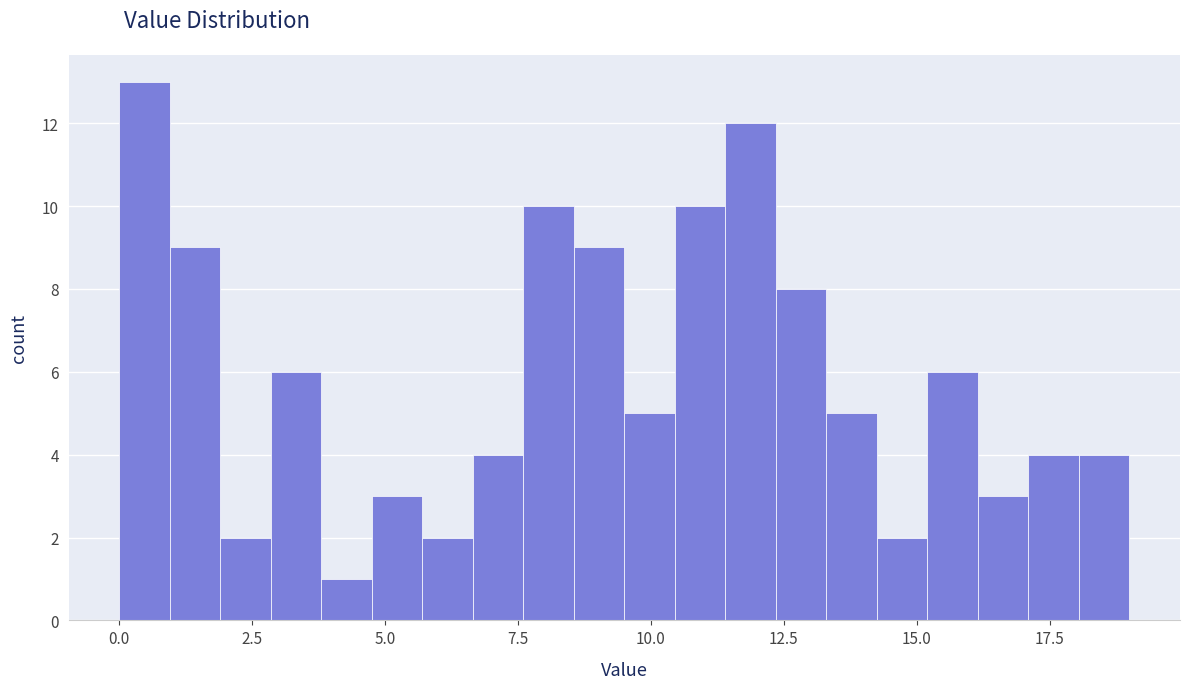

Read against the x-axis, roughly where is the centre of the tallest bar?

0.5